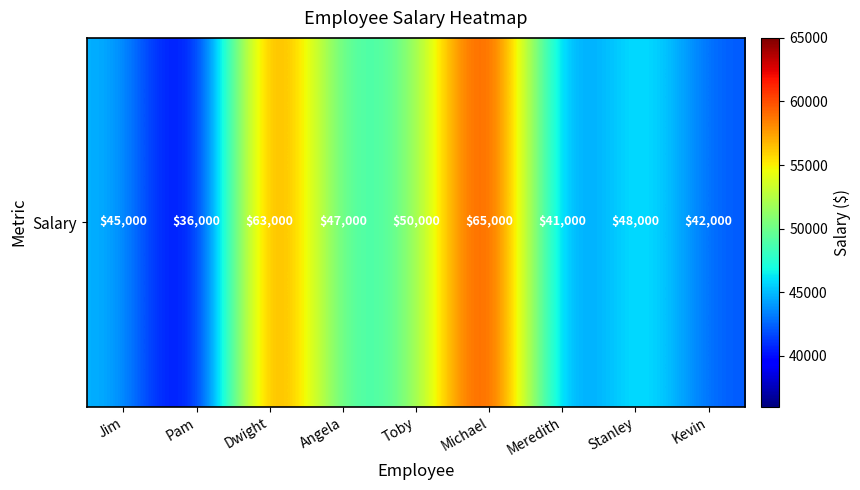

Approximately how many times larger is the value at Jim compared to Michael?

0.7